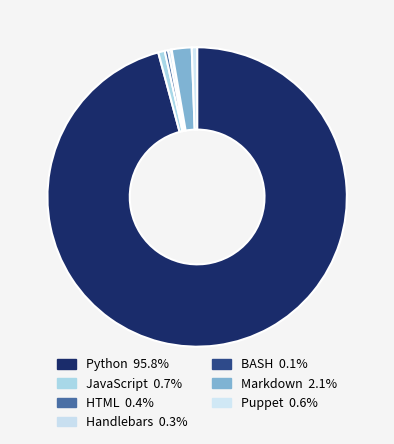

How many segments does this pie chart have?

7